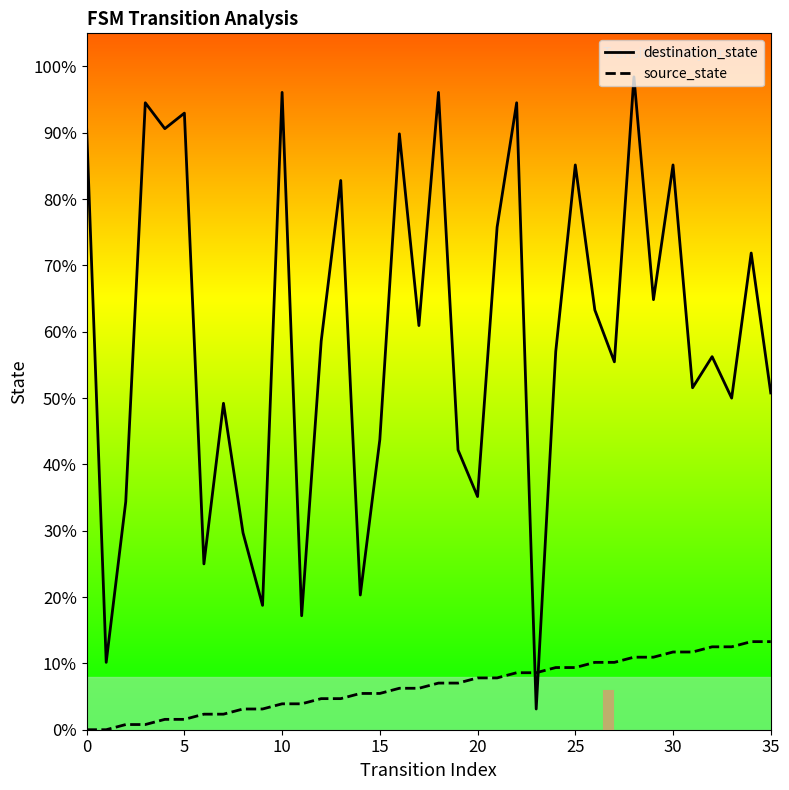

True or false: destination_state has more than 2 points higher than both neighbors.

True